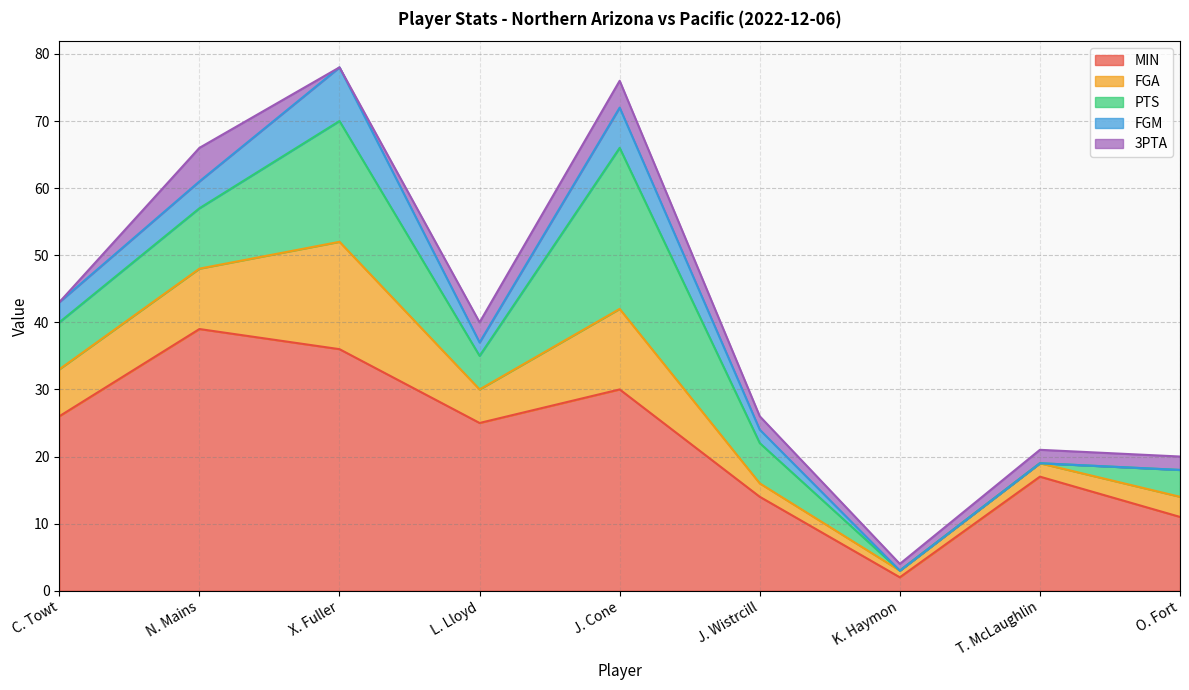

At which category does PTS reach its first local valley?

L. Lloyd